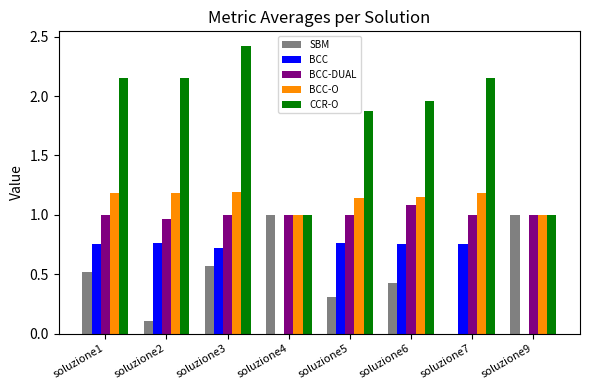

Which series changed the most between soluzione1 and soluzione3?

CCR-O